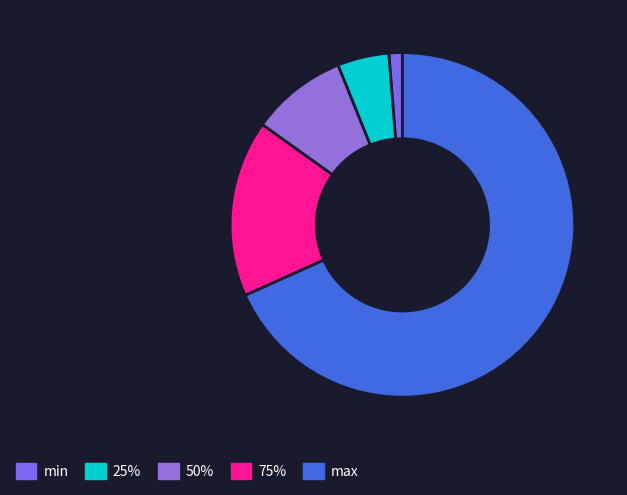

What percentage do 75% and 25% together represent?

21.4%